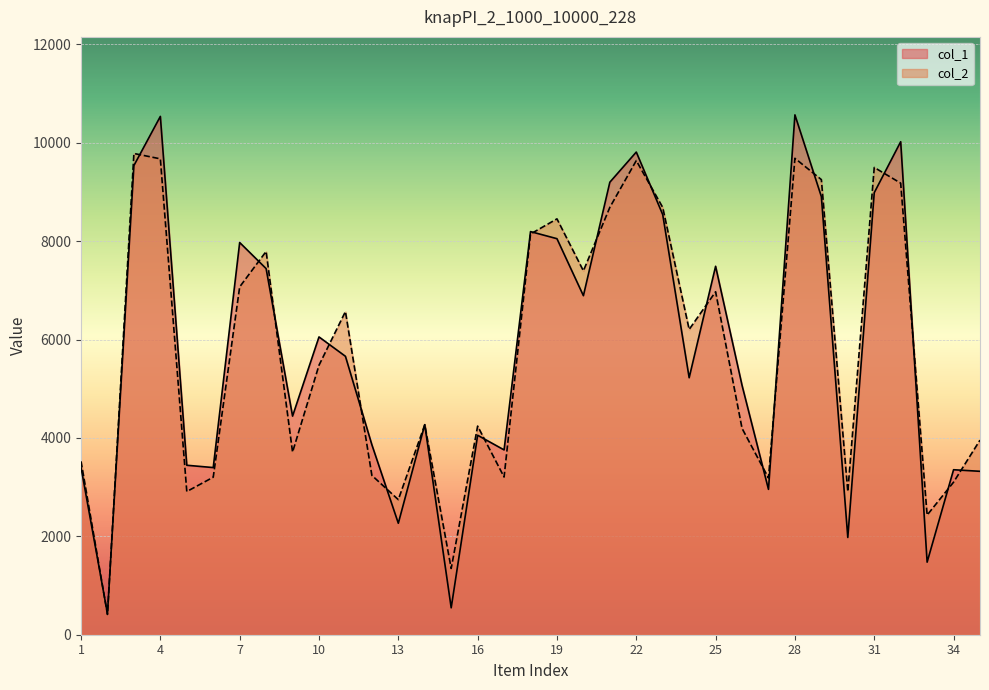

What is the difference between the col_1 values at 3 and 35?

6216